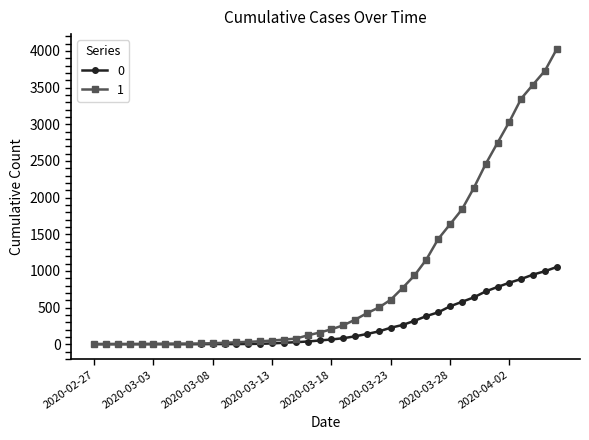

List the series in order of their peak value, lowest first.

0, 1